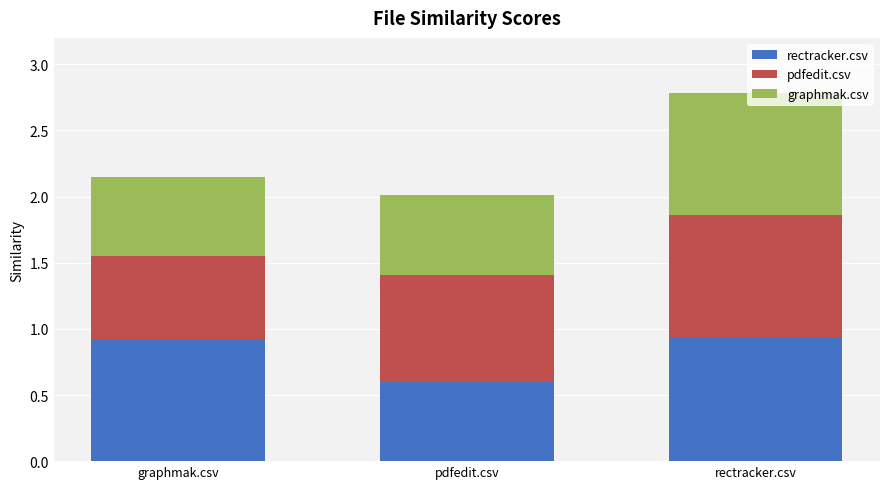

The rectracker.csv series shows 0.4 at rectracker.csv. True or false?

False